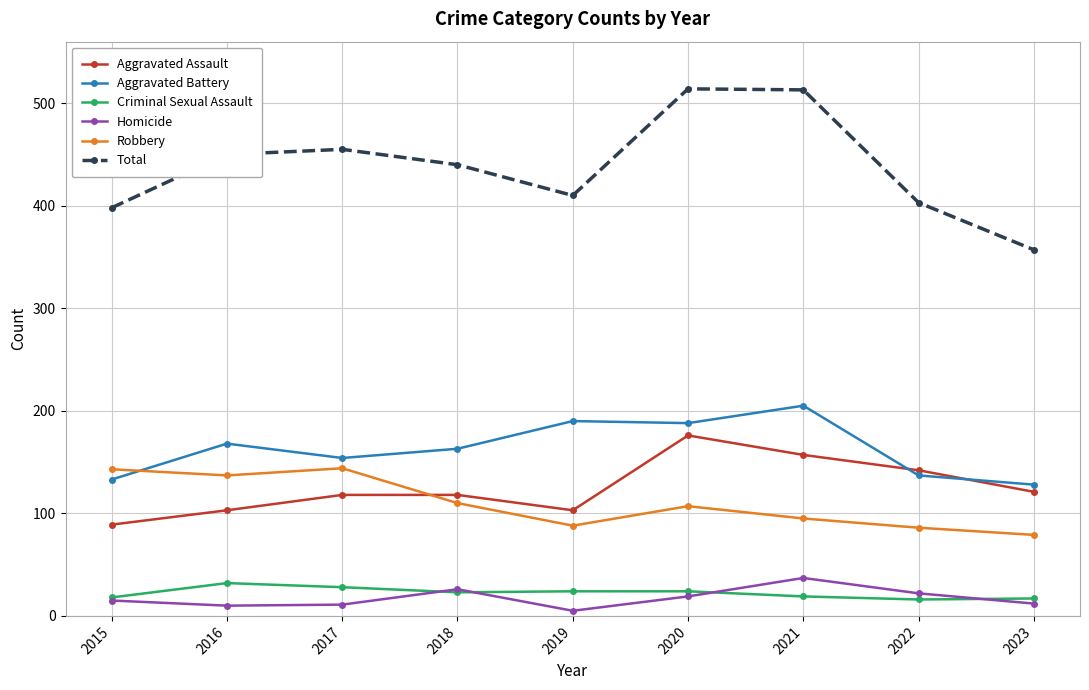

What is the greatest value displayed?

514